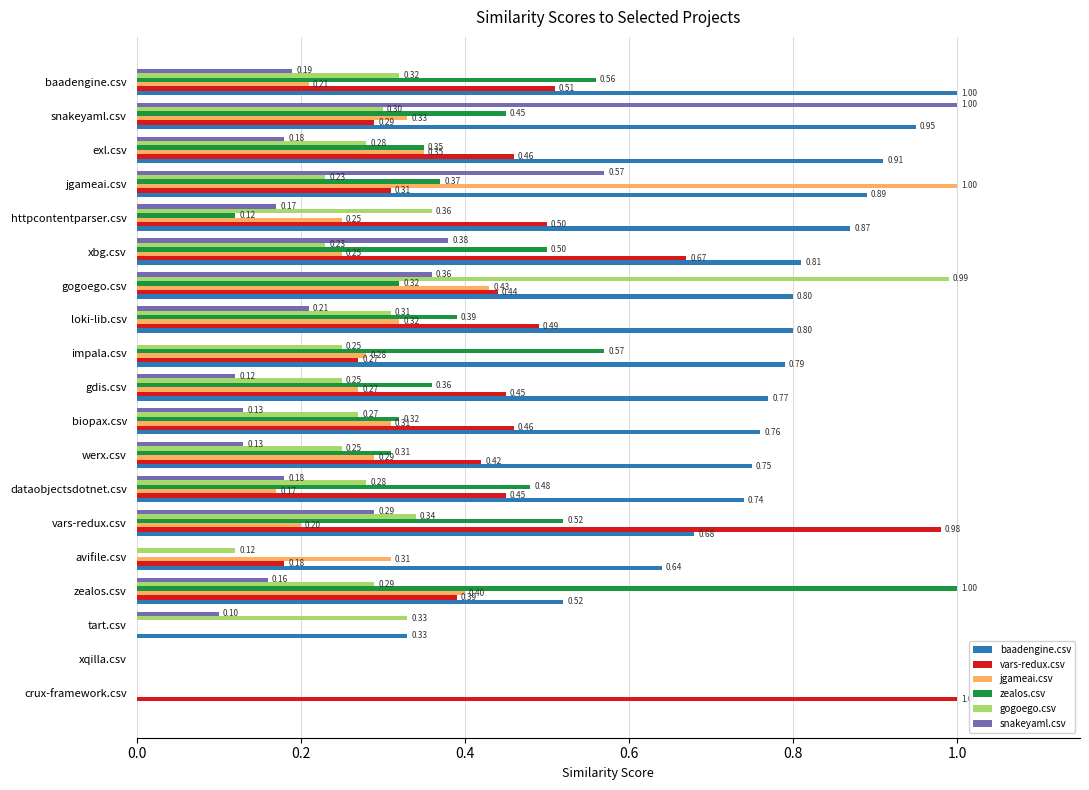

What is the total value across all series at snakeyaml.csv?

3.3